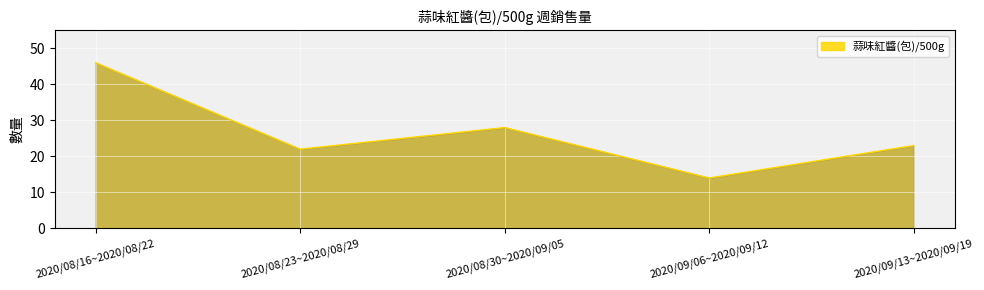

List the labels in order of value, largest first.

2020/08/16~2020/08/22, 2020/08/30~2020/09/05, 2020/09/13~2020/09/19, 2020/08/23~2020/08/29, 2020/09/06~2020/09/12